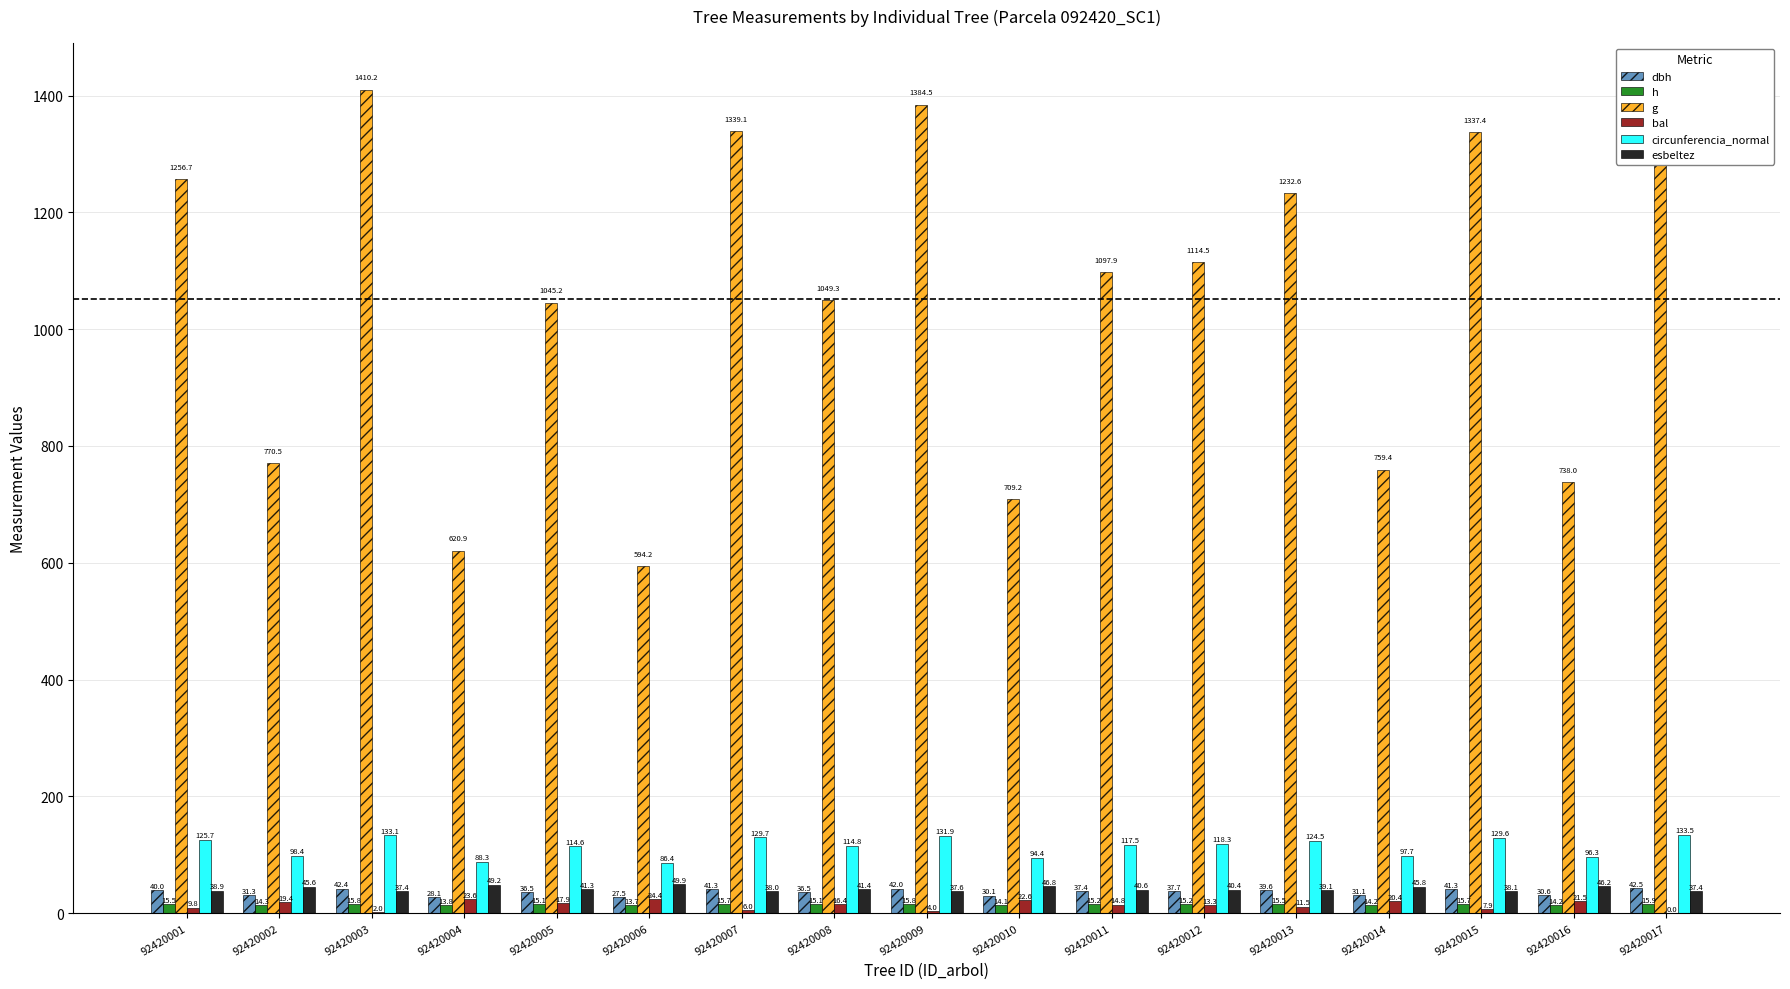

Which series has the widest spread of values?

g